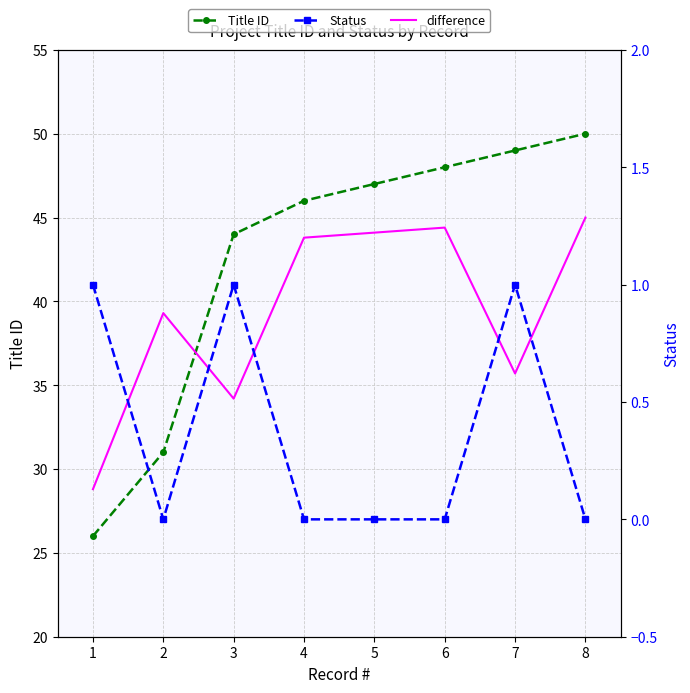

True or false: Title ID has more than 0 interior local peaks.

False